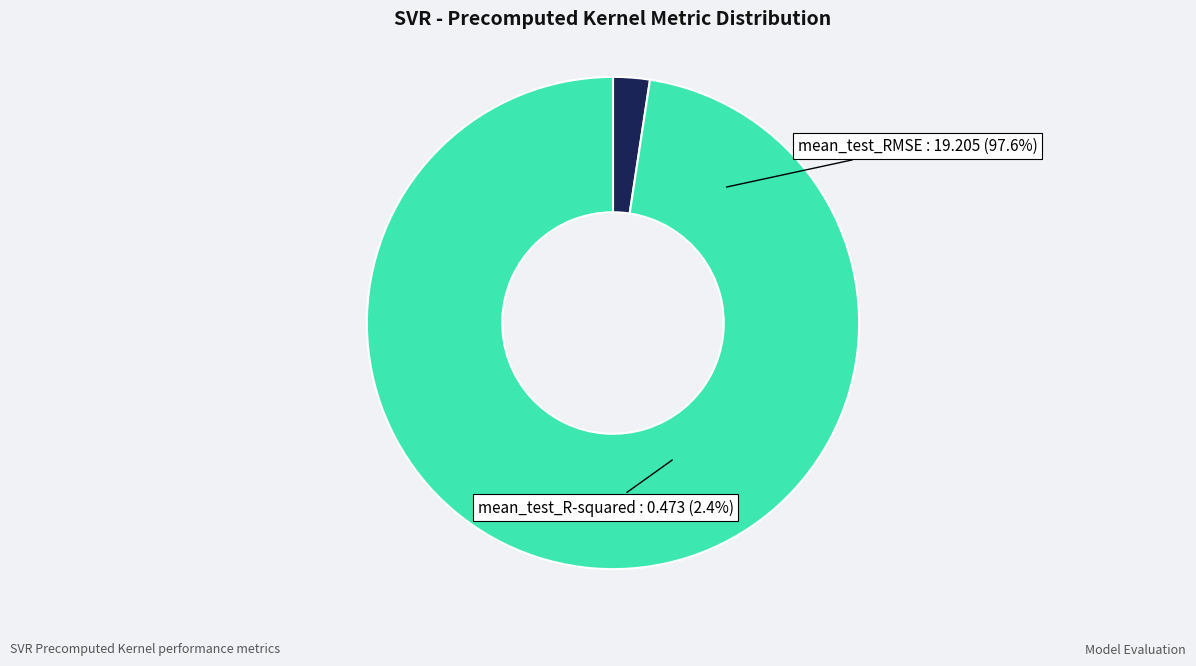

Does any single category account for the majority?

Yes